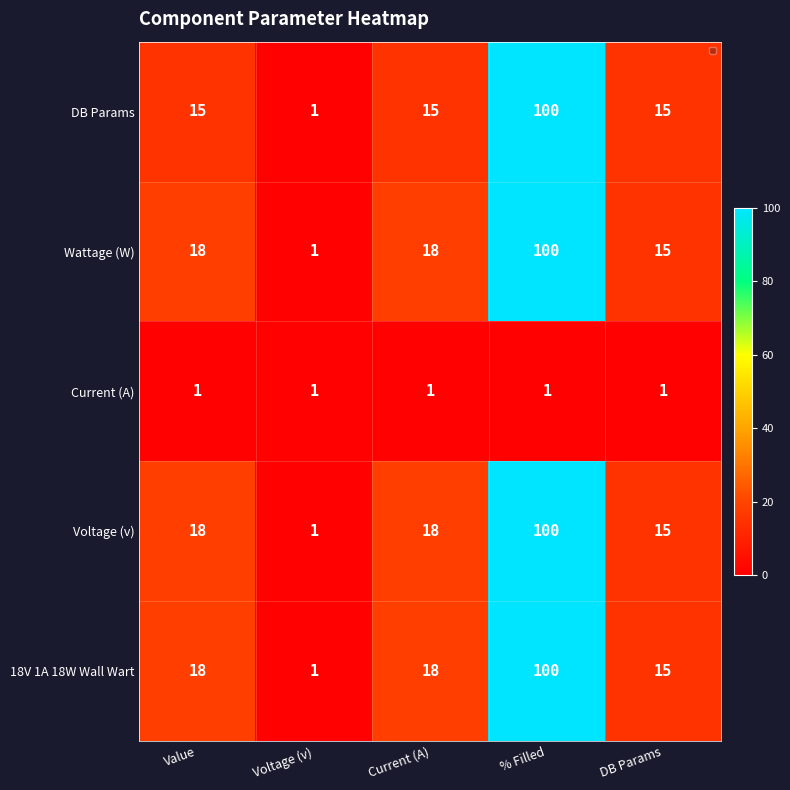

What is the change in value from Current (A) to % Filled?

+85